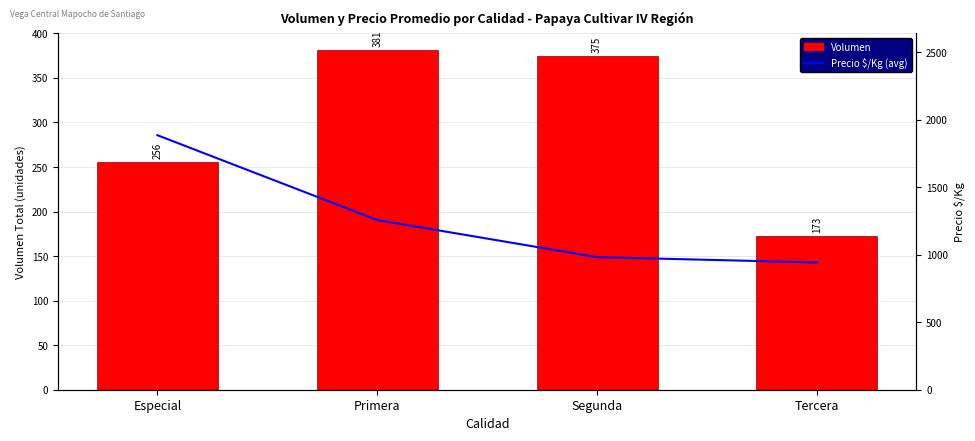

What is the sum of the Volumen values at Segunda and Especial?

631.0